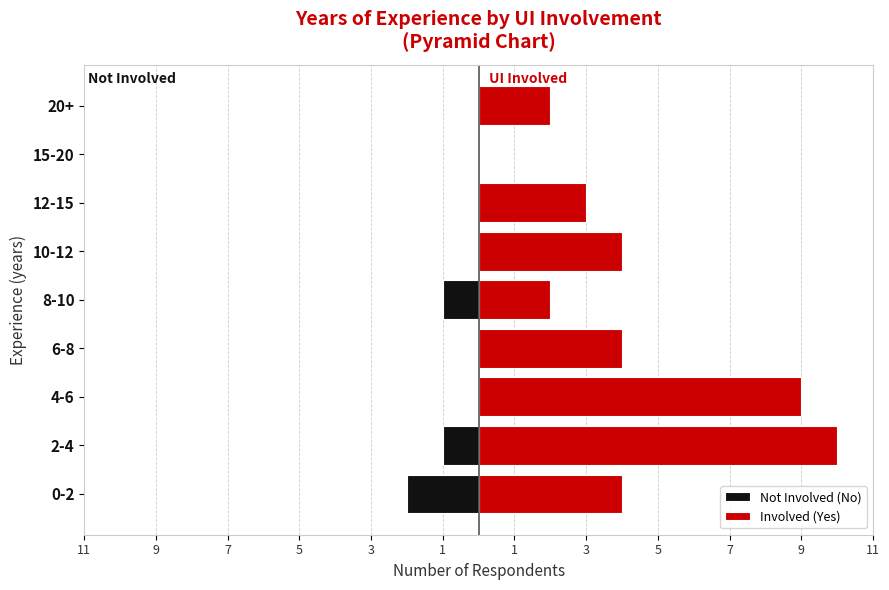

What is the average value of the Involved (Yes) series?

4